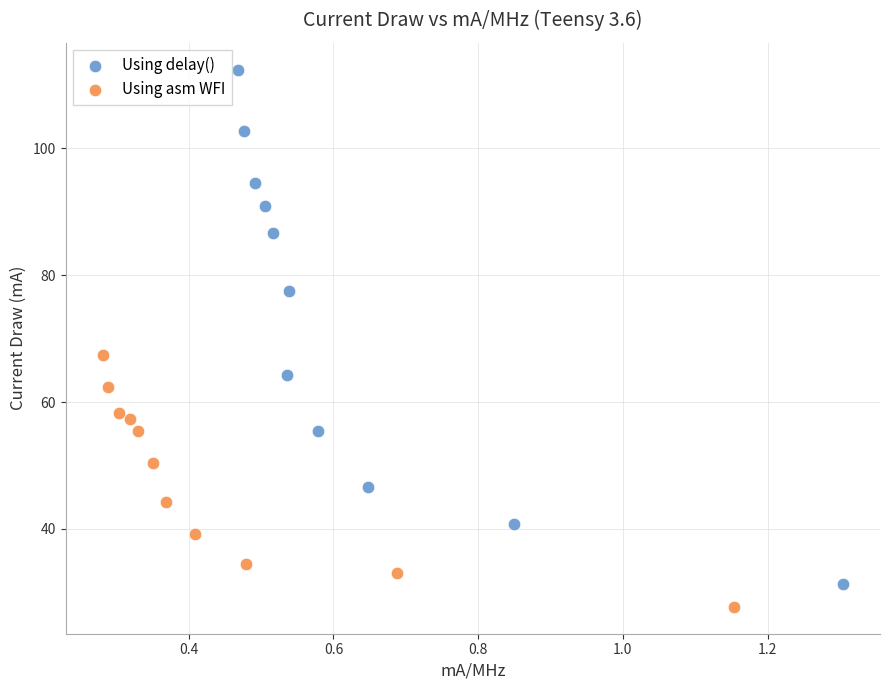

Which series contains the highest Y value?

Using delay()